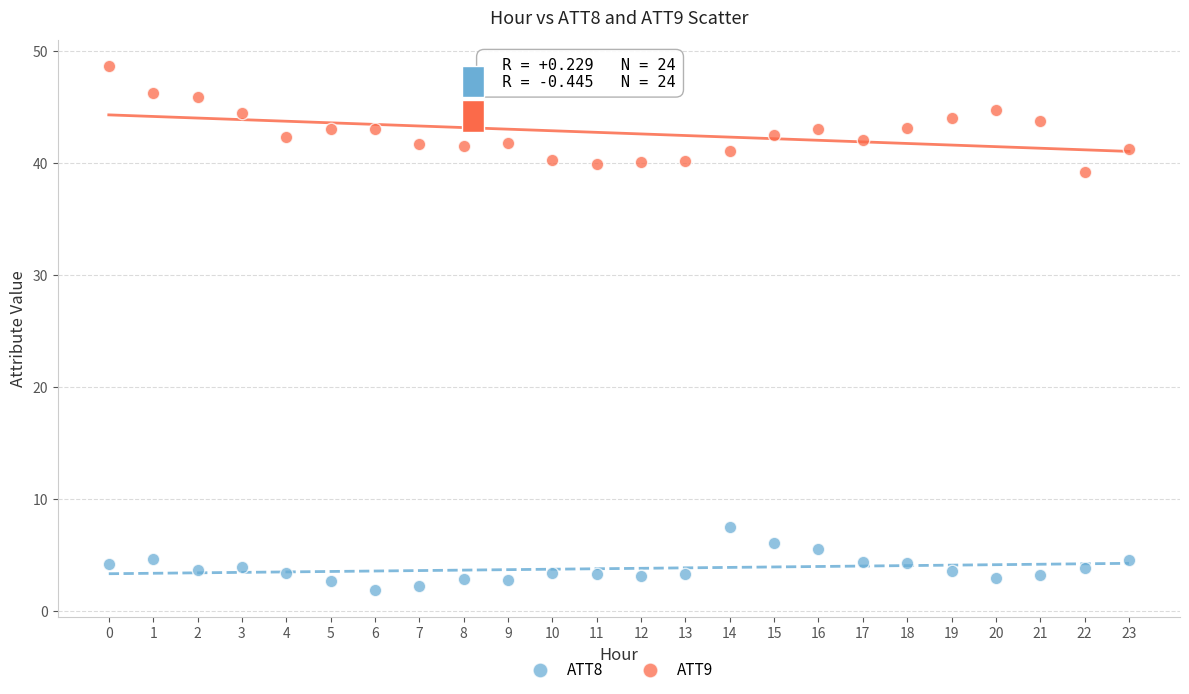

Across all series, what Y value is closest to 25?

39.2